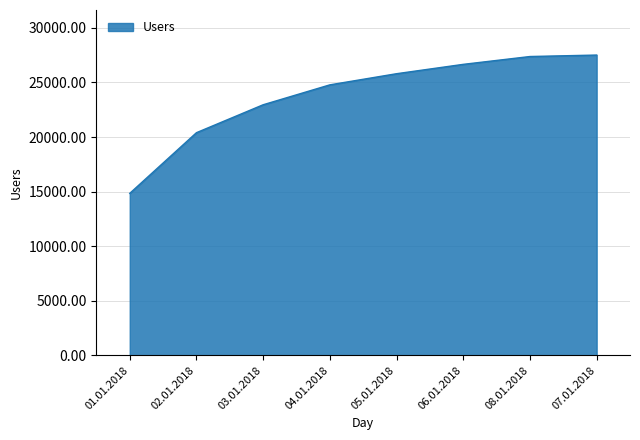

Approximately how many times larger is the value at 08.01.2018 compared to 02.01.2018?

1.3